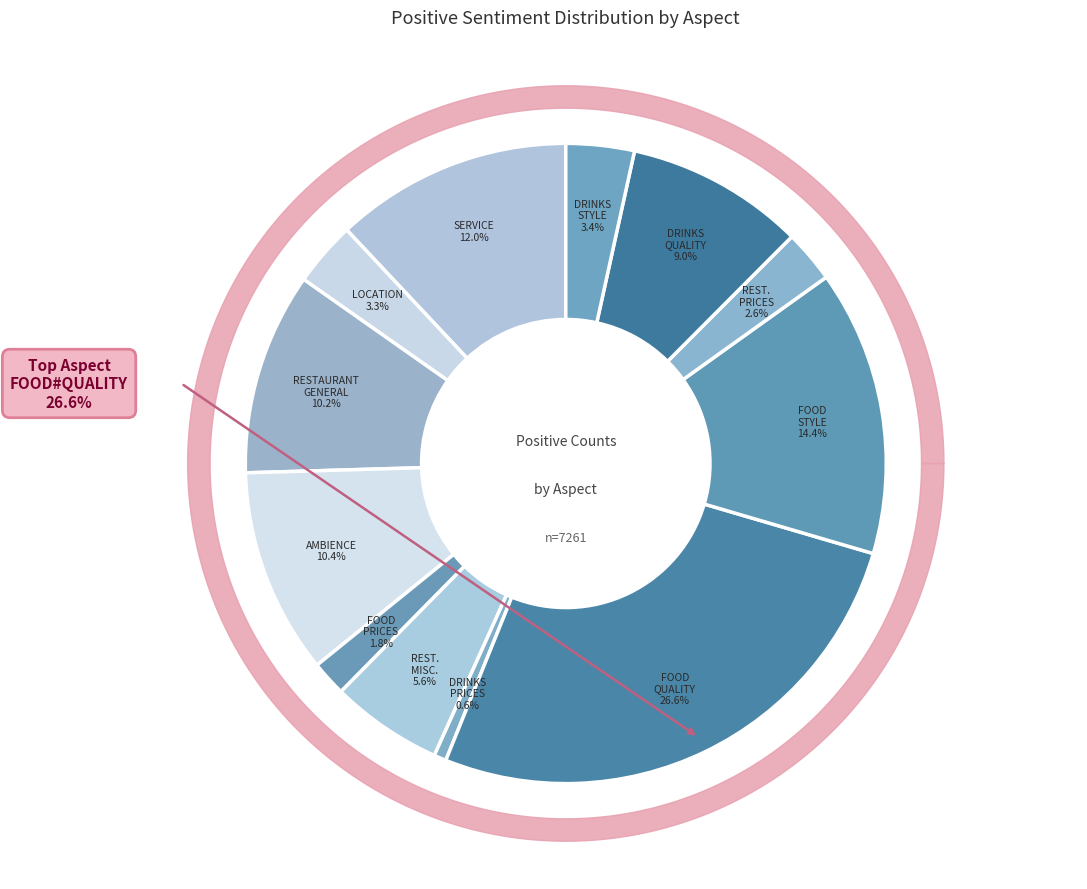

How many segments does this pie chart have?

12